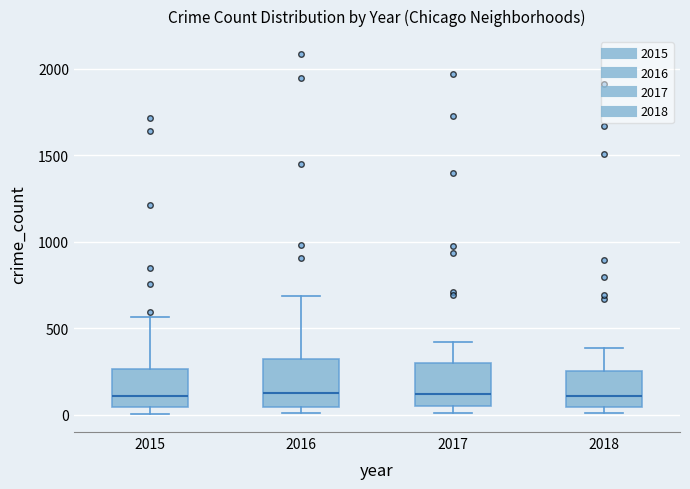

Reading left to right, read every box against the y-axis: the position of its median line, the range the box covers, and the ends of its whiskers. The values are not printed on the chart, so give them approximately, as read against the axis.

2015: median 100, box 50 to 250, whiskers 0 to 550
2016: median 150, box 50 to 300, whiskers 0 to 700
2017: median 100, box 50 to 300, whiskers 0 to 400
2018: median 100, box 50 to 250, whiskers 0 to 400